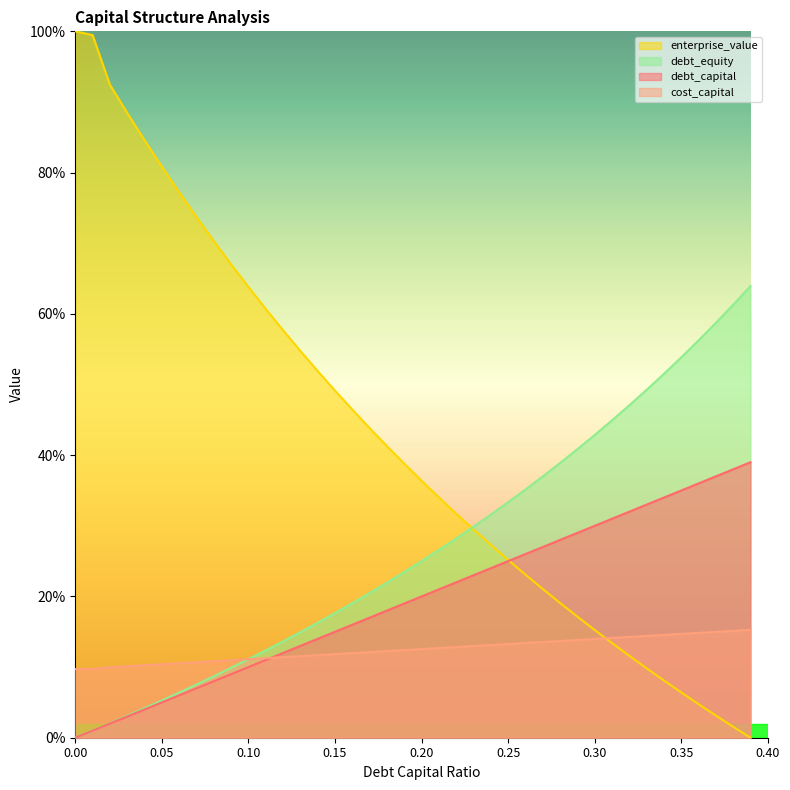

Between 0.24 and 0.36, which series saw the biggest shift?

debt_equity